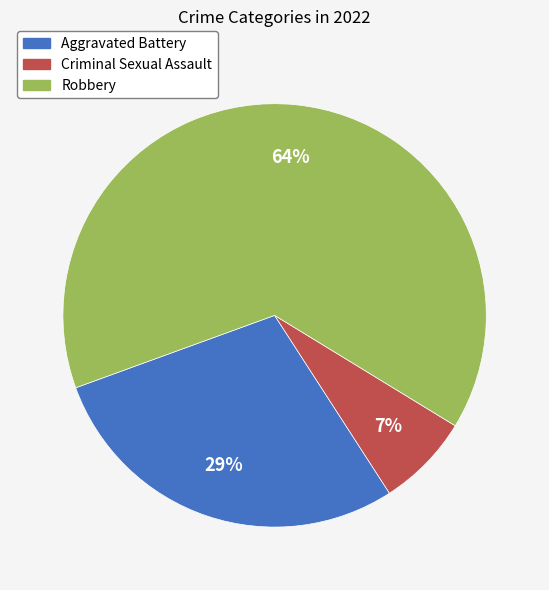

Between Criminal Sexual Assault and Robbery, which is larger?

Robbery